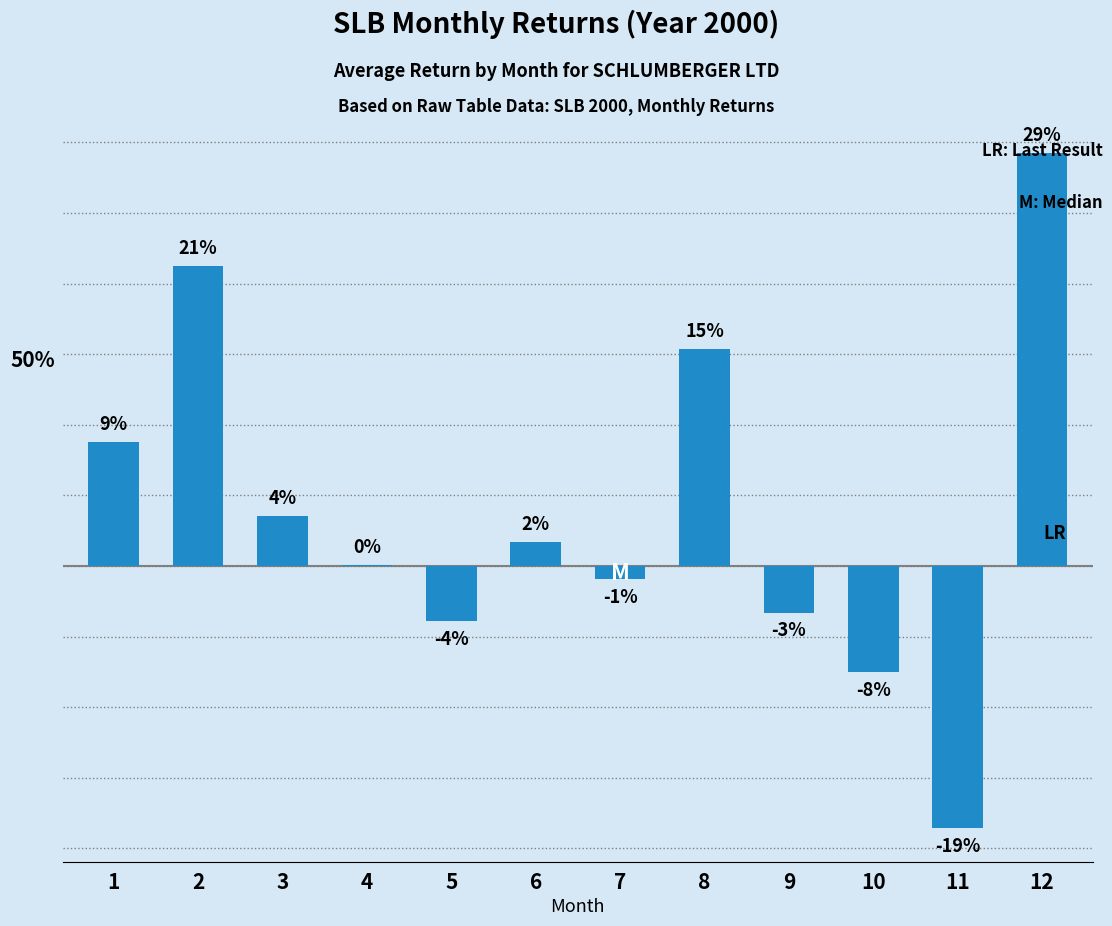

What is the sum of all values?

0.5